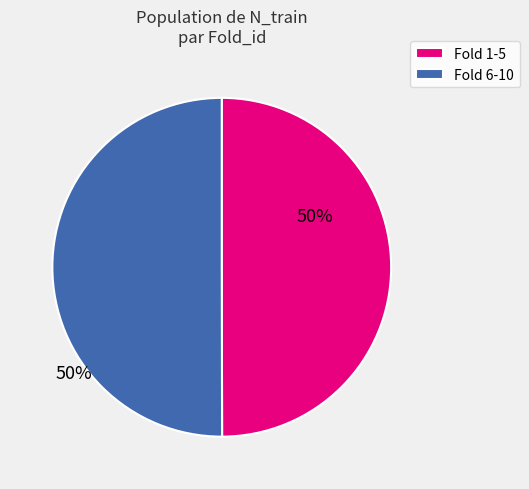

Combined, do Fold 6-10 and Fold 1-5 account for over 50%?

Yes